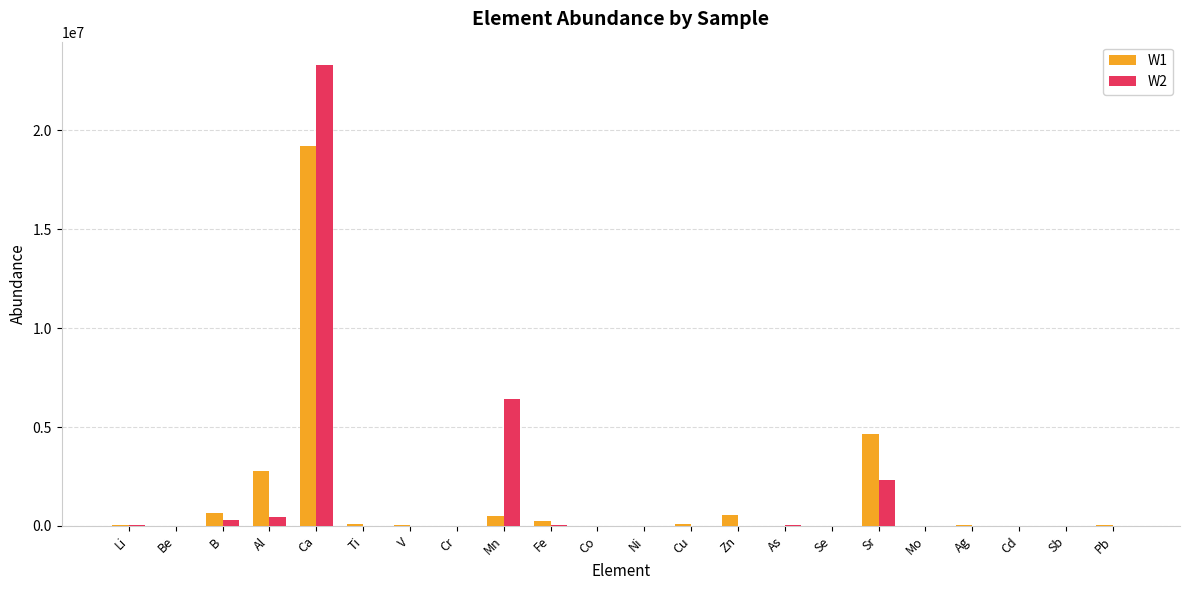

What is the sum of all W2 values?

32951448.0